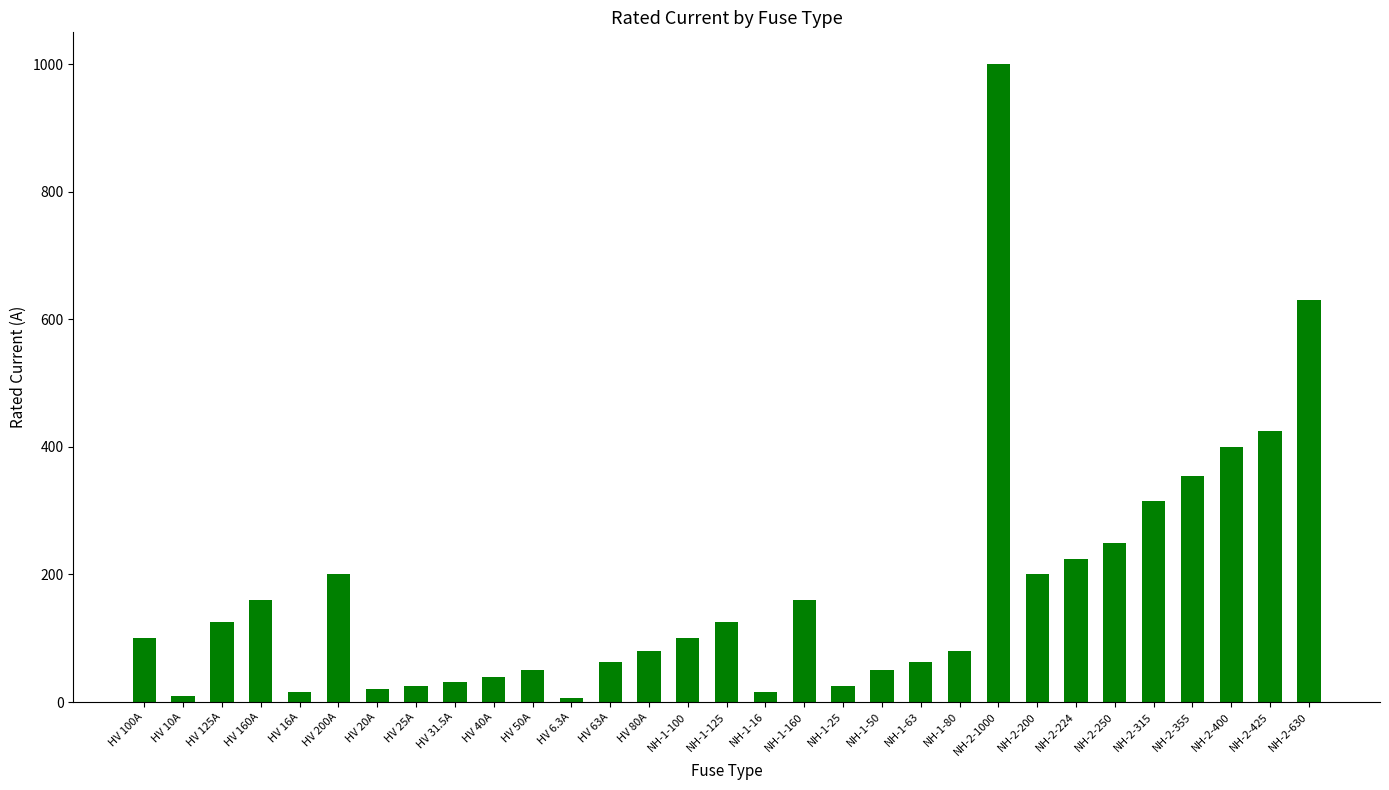

What is the smallest value displayed?

6.3